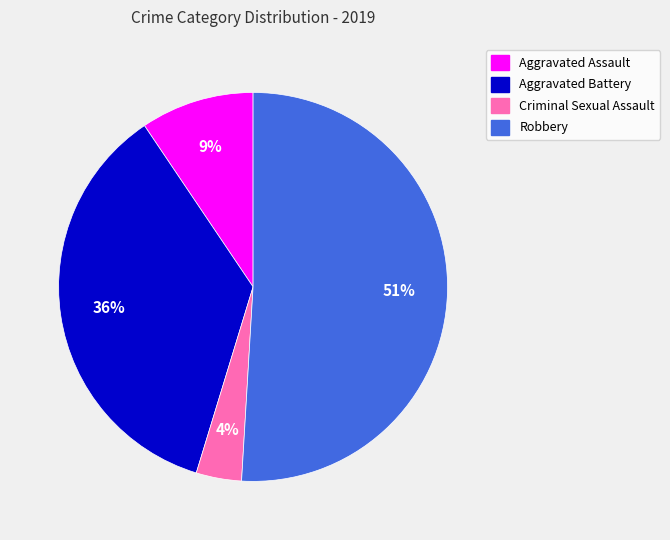

Is there a majority slice in this chart?

Yes